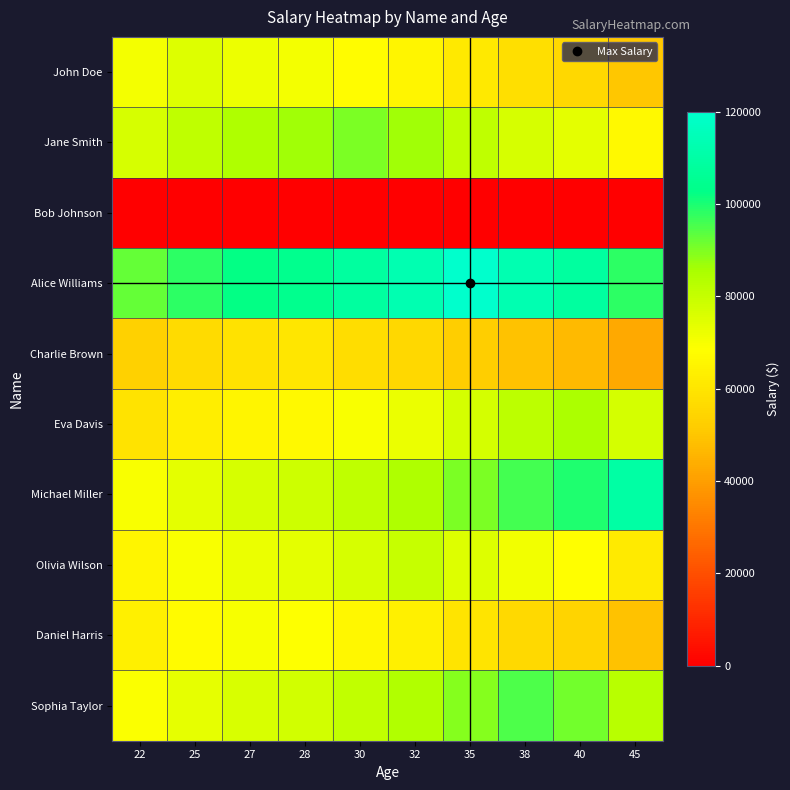

Reading left to right, what are all the values shown in this chart?

John Doe: 22=70632.3	25=75000.0	27=72059.2	28=70632.3	30=67862.8	32=65201.9	35=61404.8	38=57828.9	40=55561.4	45=50274.0
Jane Smith: 22=76692.9	25=81435.4	27=84758.8	28=86471.0	30=90000.0	32=86471.0	35=81435.4	38=76692.9	40=73685.8	45=66673.6
Bob Johnson: 22=0.0	25=0.0	27=0.0	28=0.0	30=0.0	32=0.0	35=0.0	38=0.0	40=0.0	45=0.0
Alice Williams: 22=92526.2	25=98247.7	27=102257.3	28=104323.0	30=108580.5	32=113011.7	35=120000.0	38=113011.7	40=108580.5	45=98247.7
Charlie Brown: 22=53215.2	25=56505.9	27=58811.9	28=60000.0	30=57647.4	32=55387.0	35=52161.5	38=49123.8	40=47197.7	45=42706.2
Eva Davis: 22=59302.5	25=62969.5	27=65539.4	28=66863.4	30=69592.1	32=72432.2	35=76911.2	38=81667.1	40=85000.0	45=76911.2
Michael Miller: 22=69441.2	25=73735.2	27=76744.4	28=78294.7	30=81490.0	32=84815.7	35=90060.4	38=95629.4	40=99532.1	45=110000.0
Olivia Wilson: 22=65498.5	25=69548.7	27=72387.0	28=73849.3	30=76863.2	32=80000.0	35=75341.2	38=70953.6	40=68171.5	45=61684.1
Daniel Harris: 22=63338.6	25=67255.3	27=70000.0	28=68613.9	30=65923.5	32=63338.6	35=59650.1	38=56176.3	40=53973.6	45=48837.3
Sophia Taylor: 22=68984.2	25=73249.9	27=76239.3	28=77779.4	30=80953.7	32=84257.4	35=89467.6	38=95000.0	40=91275.0	45=82589.0